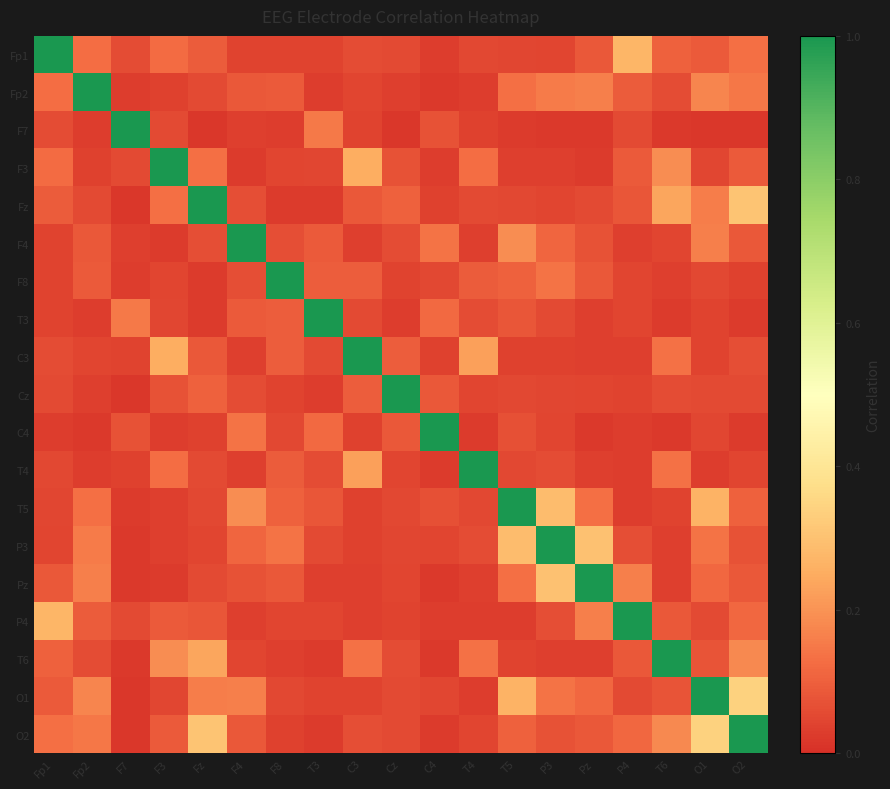

What is the difference between the highest and lowest values at Fp2?

1.0